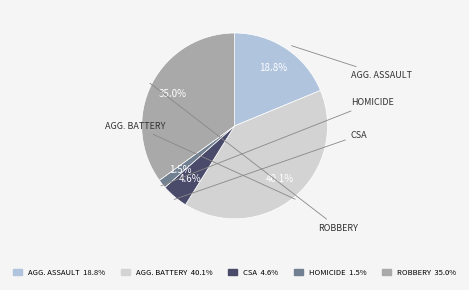

Which slice is the largest?

AGG. BATTERY 40.1%